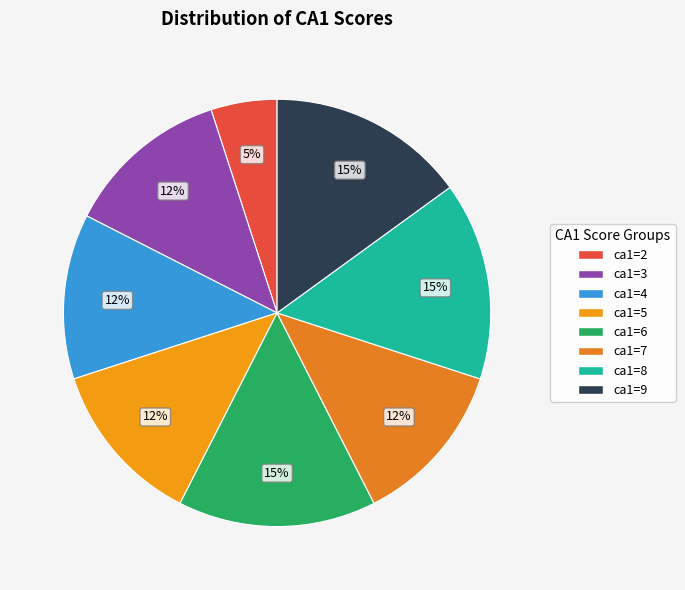

Approximately how many times larger is the value at ca1=8 compared to ca1=2?

3.0